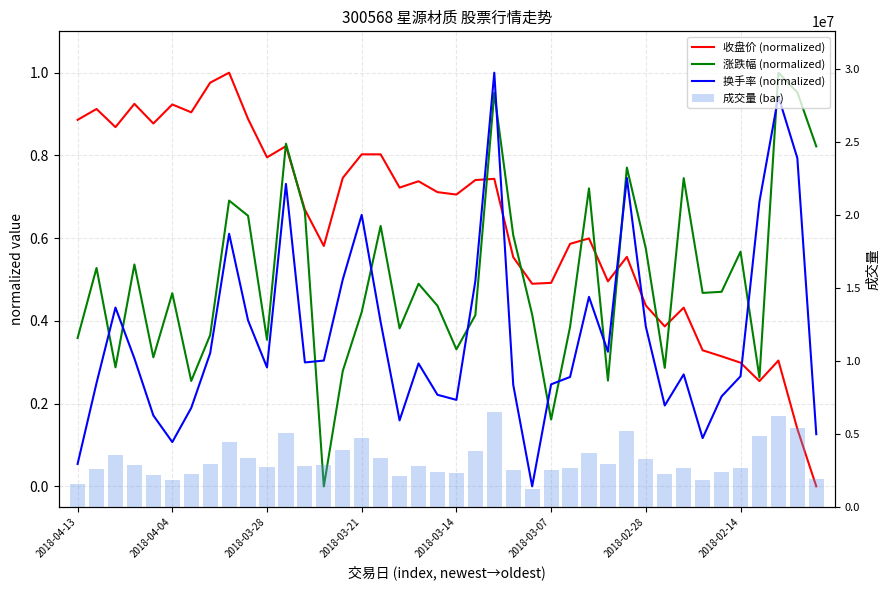

Which series has the widest spread of values?

成交量 (bar)